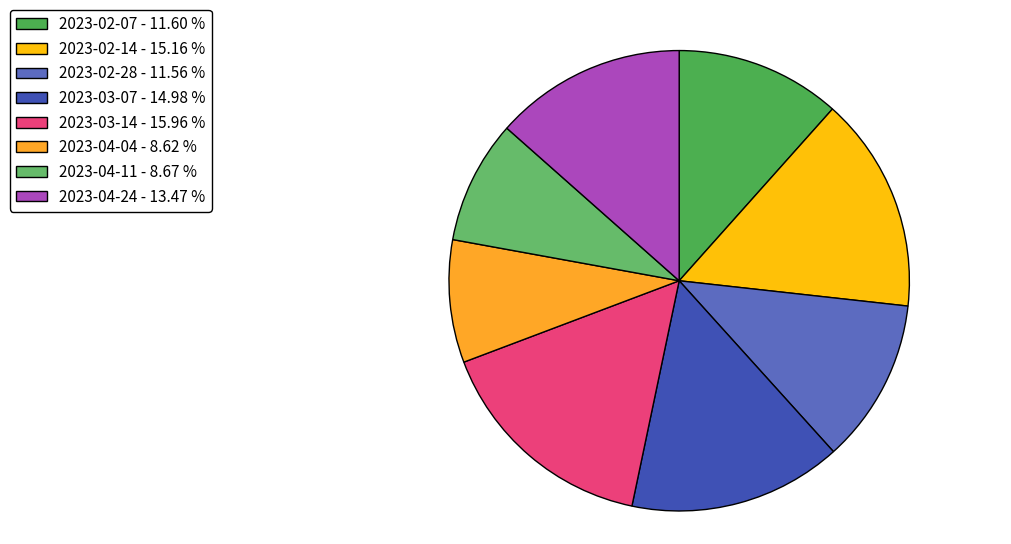

How much of the chart is everything except 2023-03-14?

84.0%